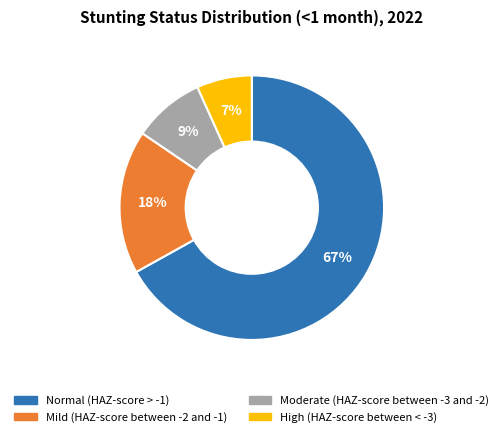

True or false: High (HAZ-score between < -3) accounts for 1% of the total.

False